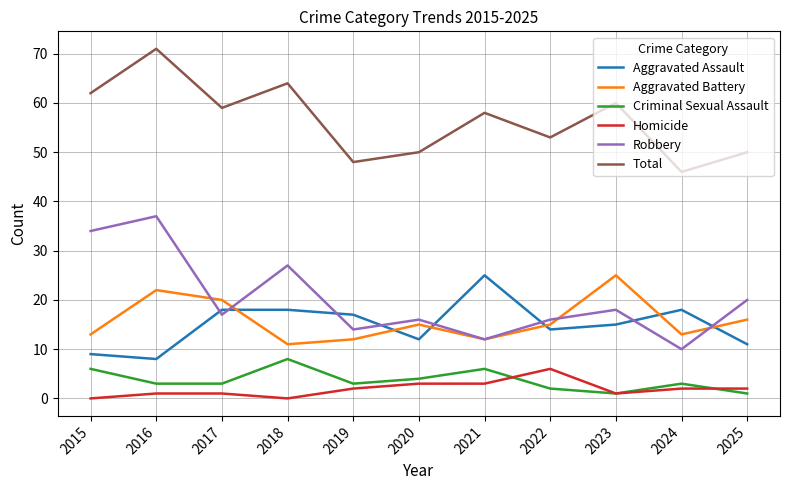

Is the value of Criminal Sexual Assault at 2015 greater than the value of Total at 2023?

No